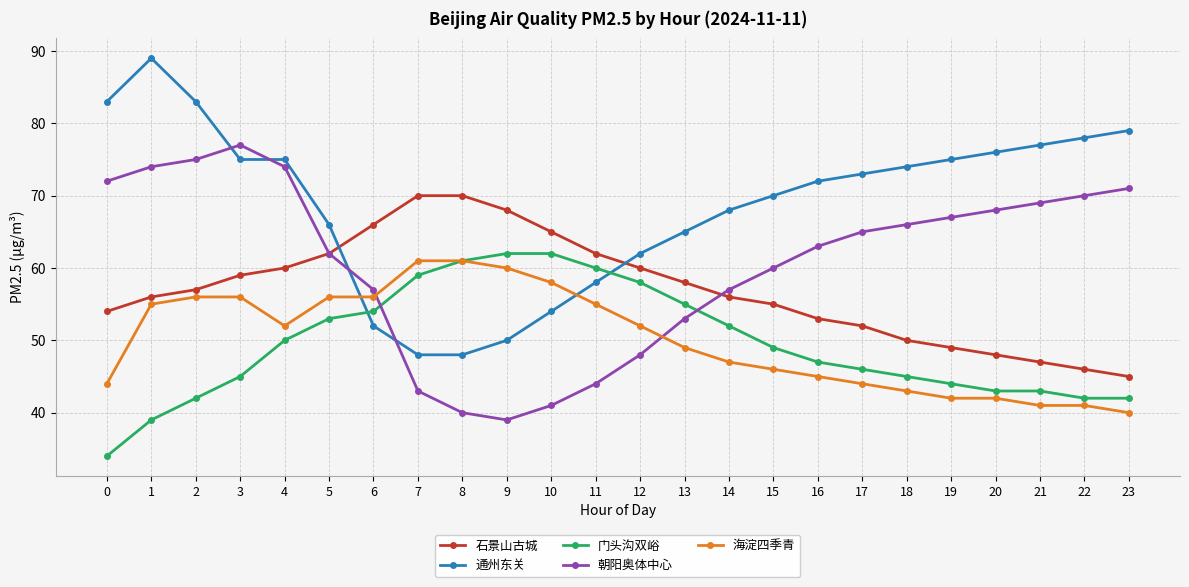

True or false: 朝阳奥体中心 has a value of 112 at 19.

False